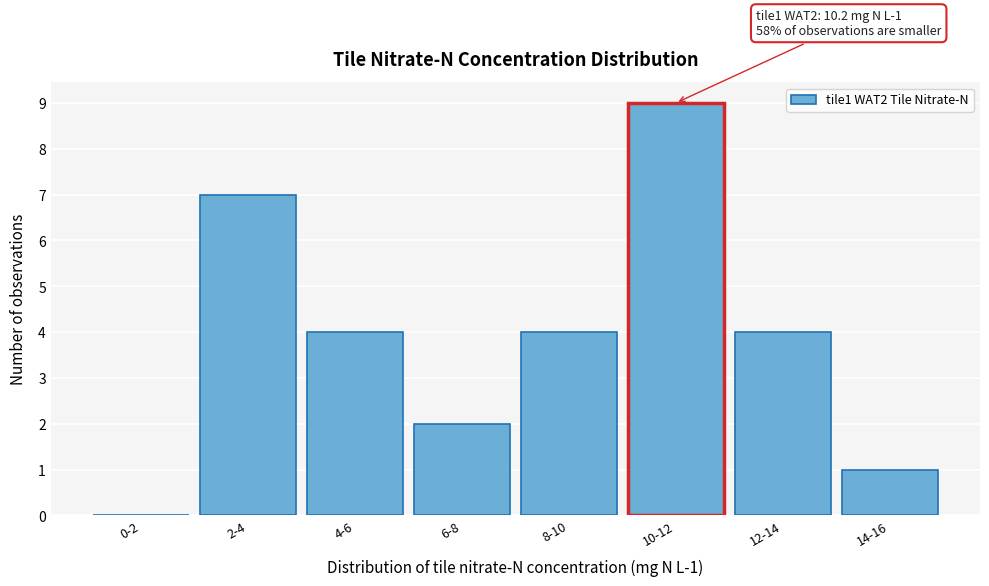

Reading left to right, transcribe all the data shown in this chart.

0-2=0	2-4=7	4-6=4	6-8=2	8-10=4	10-12=9	12-14=4	14-16=1